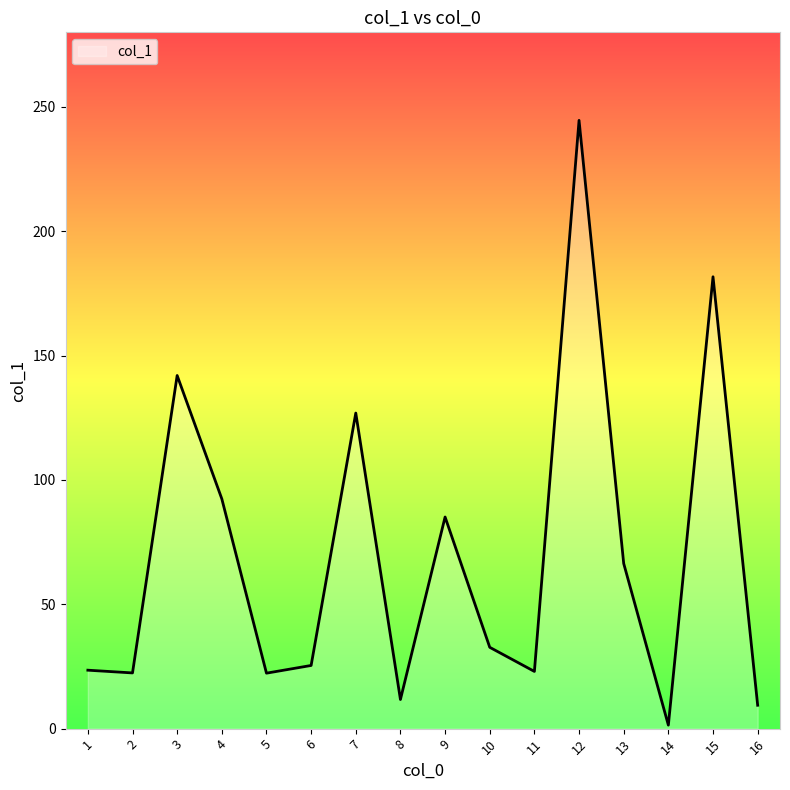

The value at 6 is 12.6. True or false?

False